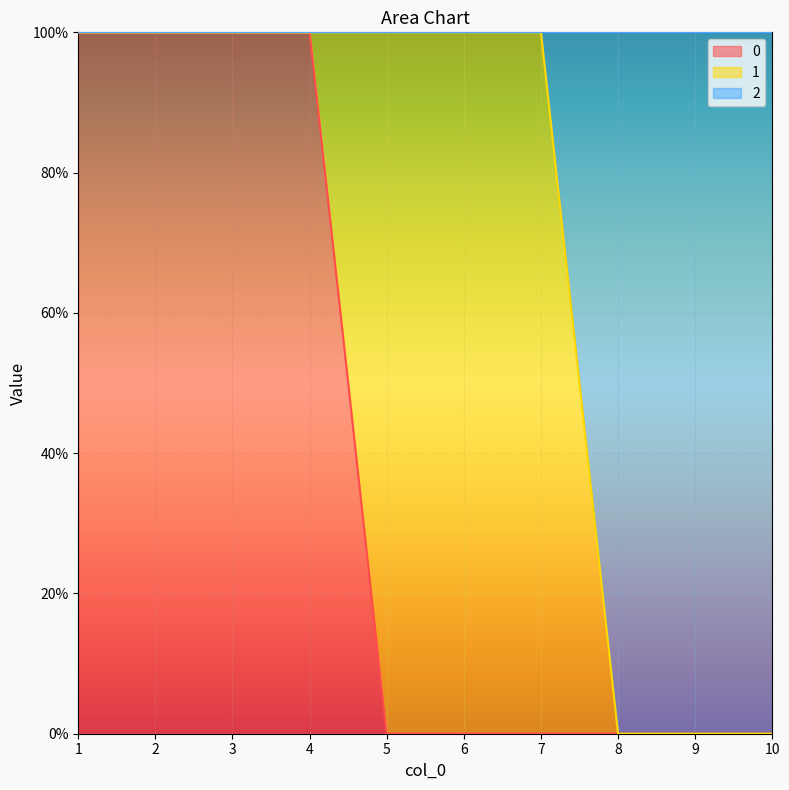

What are all the series names shown in the legend?

0, 1, 2